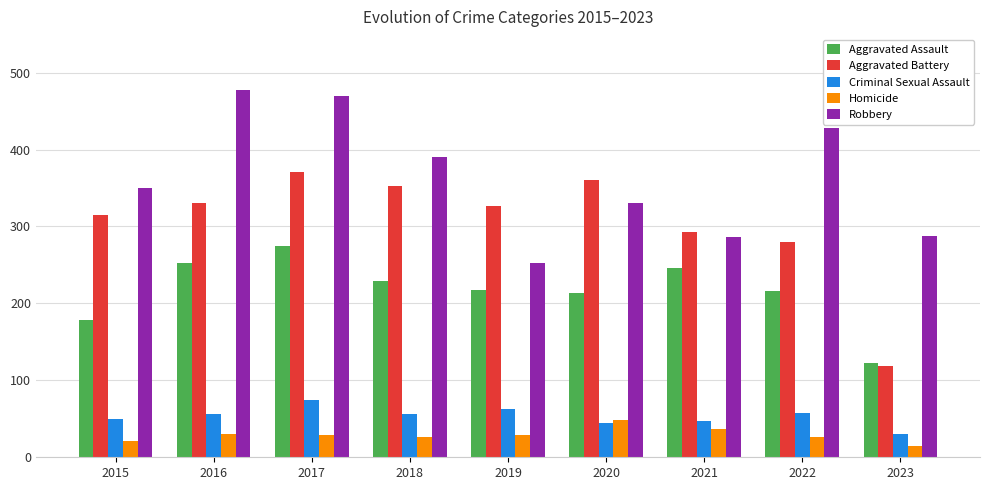

What is the average value of the Homicide series?

29